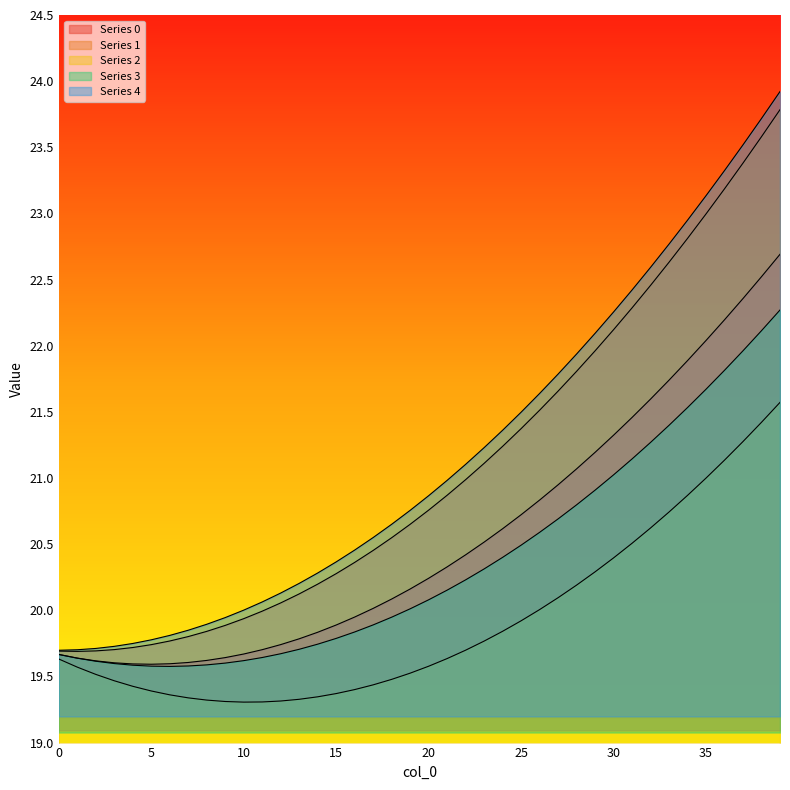

How many series are shown in this chart?

5